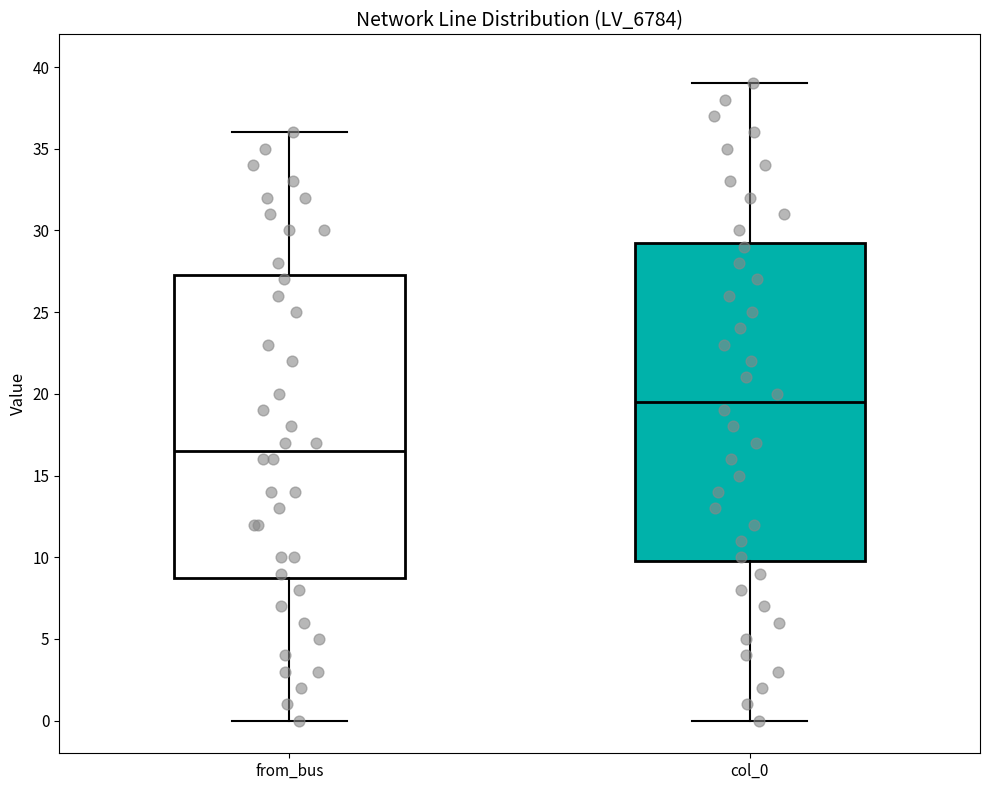

Reading left to right, read every box against the y-axis: the position of its median line, the range the box covers, and the ends of its whiskers. The values are not printed on the chart, so give them approximately, as read against the axis.

from_bus: median 16.5, box 9.0 to 27.5, whiskers 0.0 to 36.0
col_0: median 19.5, box 10.0 to 29.5, whiskers 0.0 to 39.0